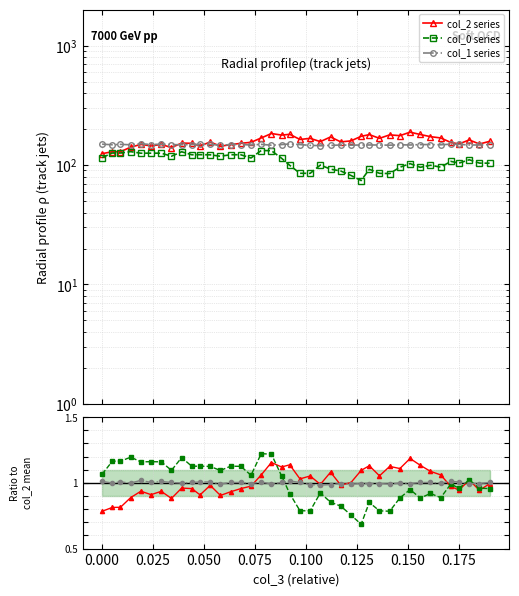

Which series has the largest total across all categories?

col_2 series